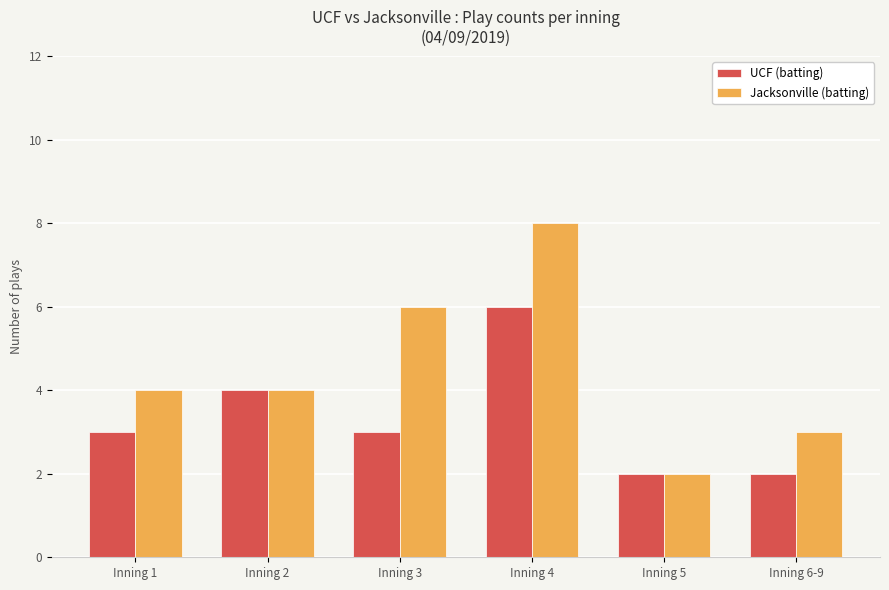

List the series in order of their overall mean, lowest first.

UCF (batting), Jacksonville (batting)